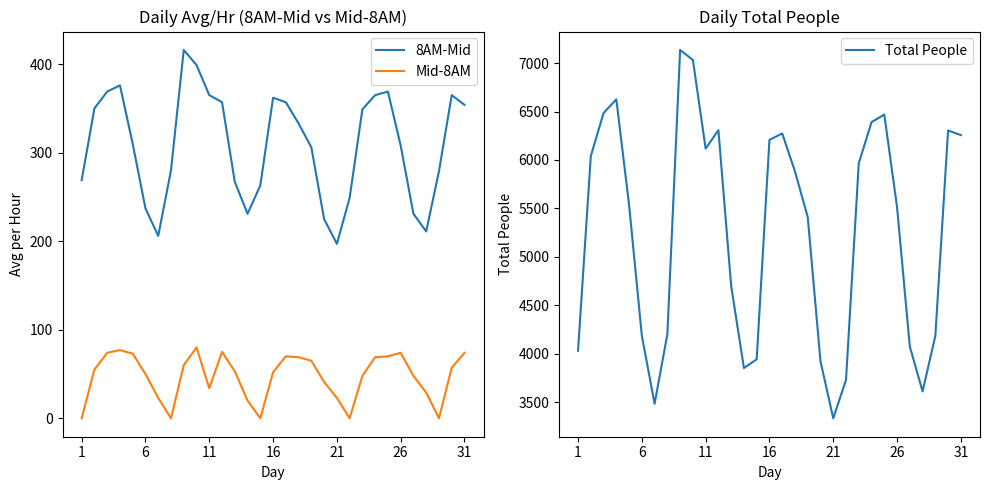

Is this an area chart (filled region under the line)?

No